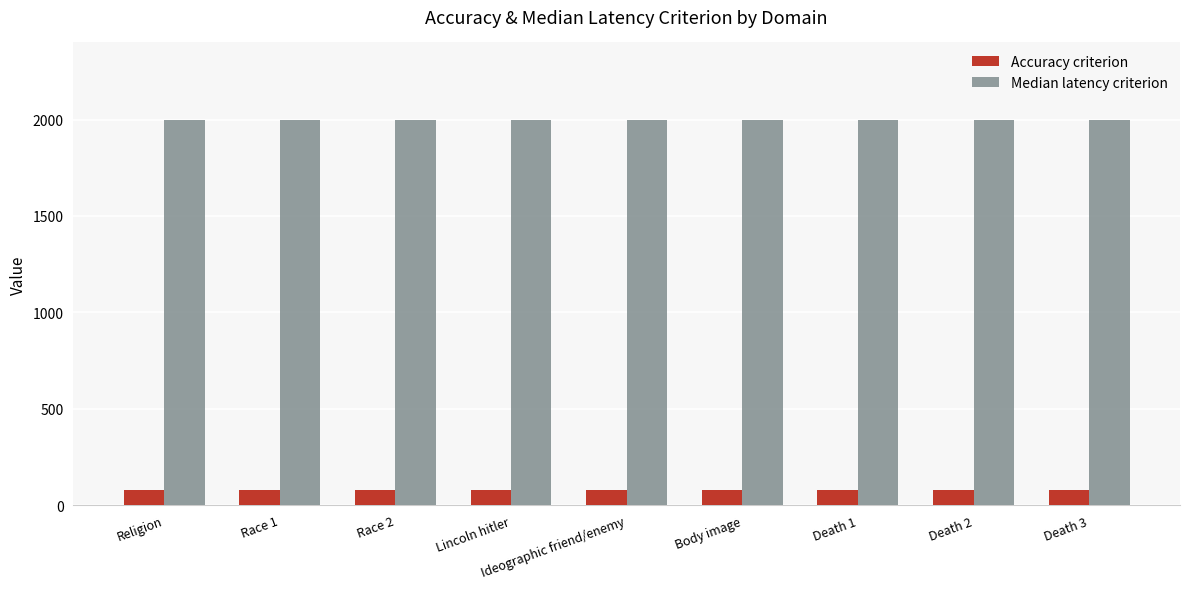

Which series has the largest range (max minus min)?

Accuracy criterion